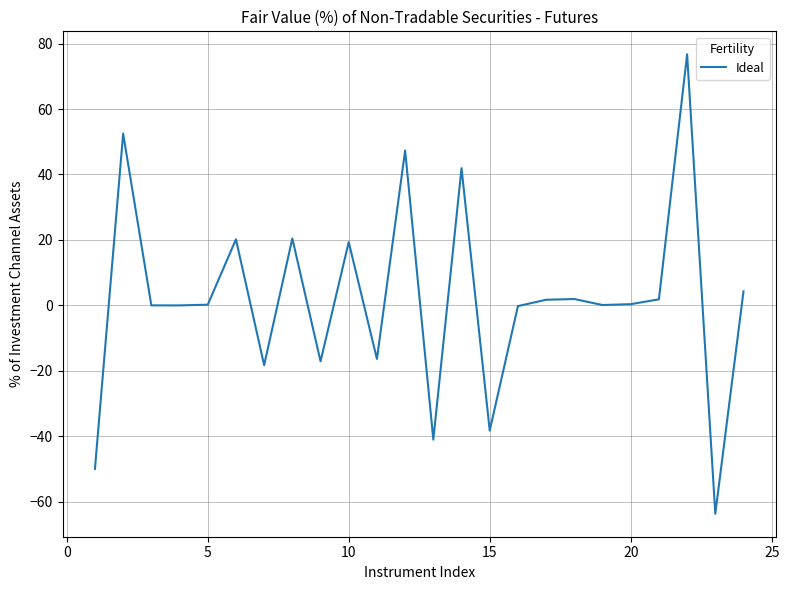

What is the greatest value displayed?

76.7